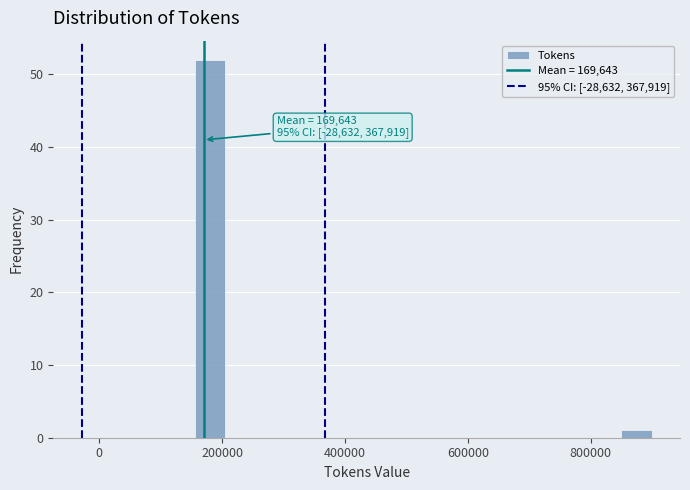

Around what value on the x-axis is the tallest bar? Give the approximate position of its centre, as read against the axis.

180000